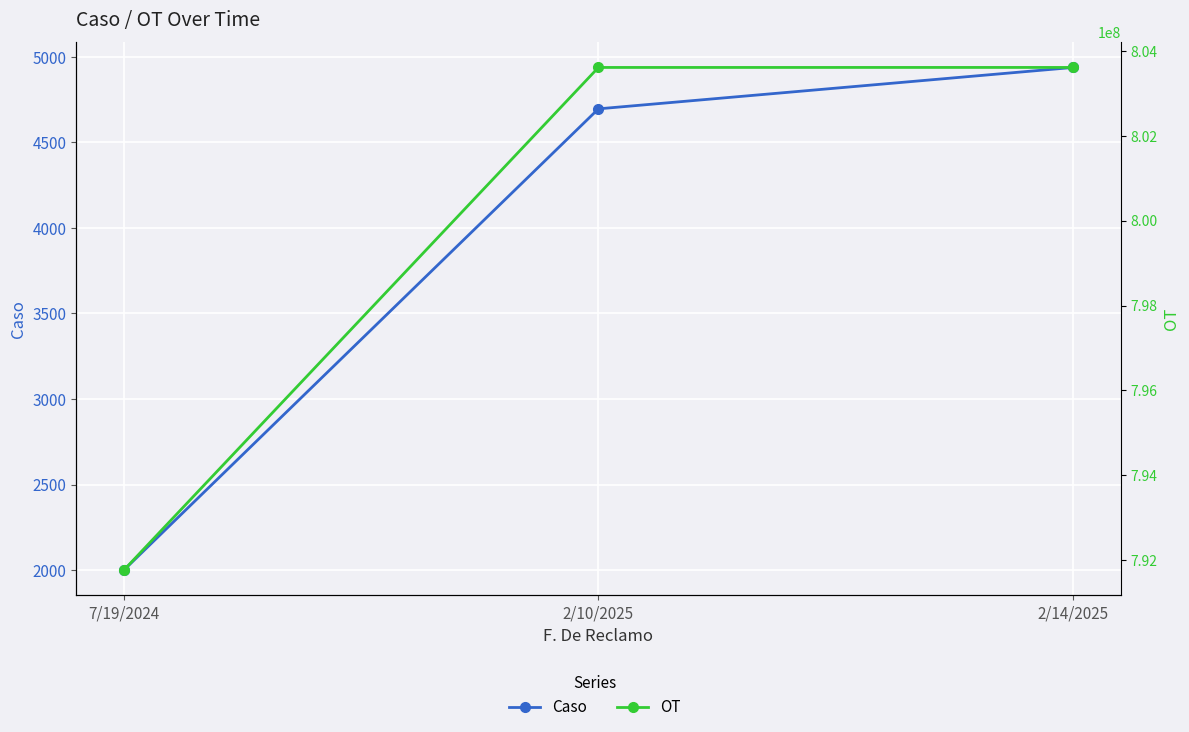

What is the minimum value for Caso?

1999